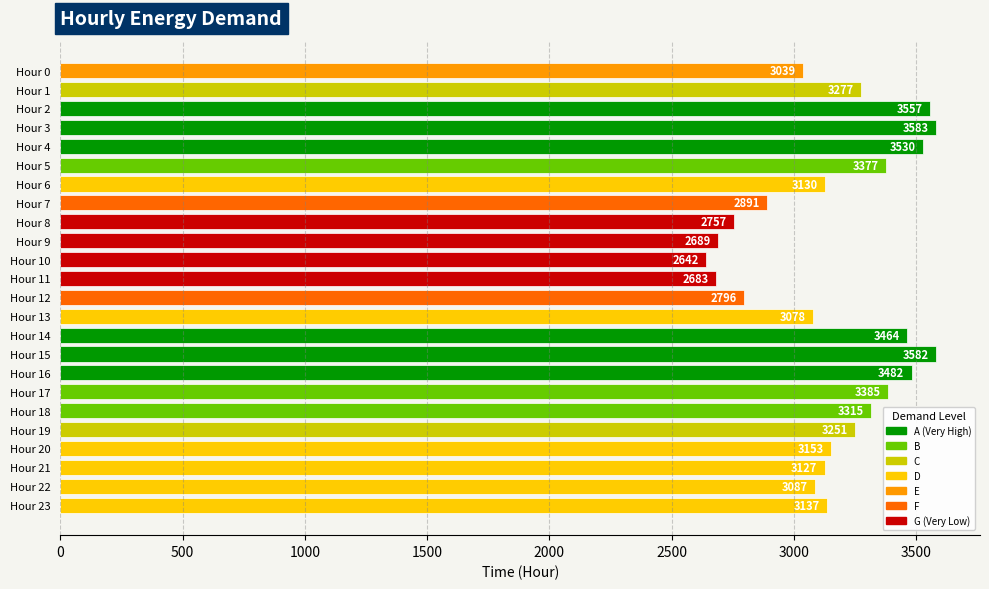

The chart shows a value of 1052 at Hour 17. True or false?

False